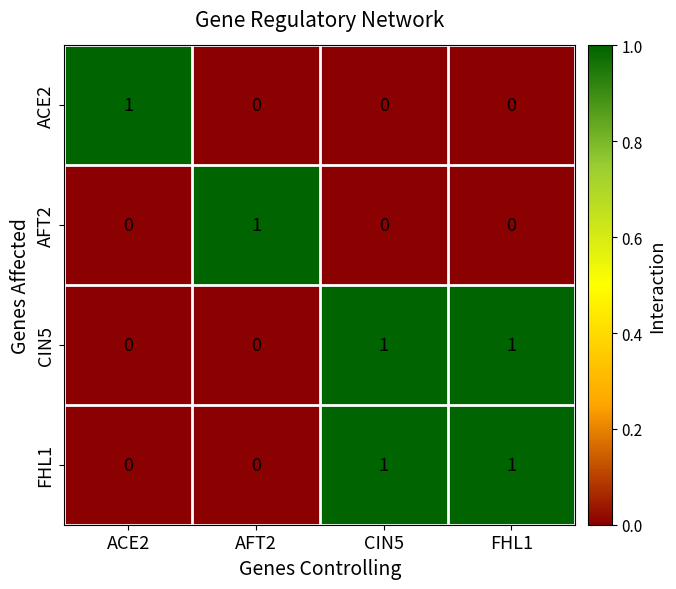

At how many categories does at least one series exceed 0?

4